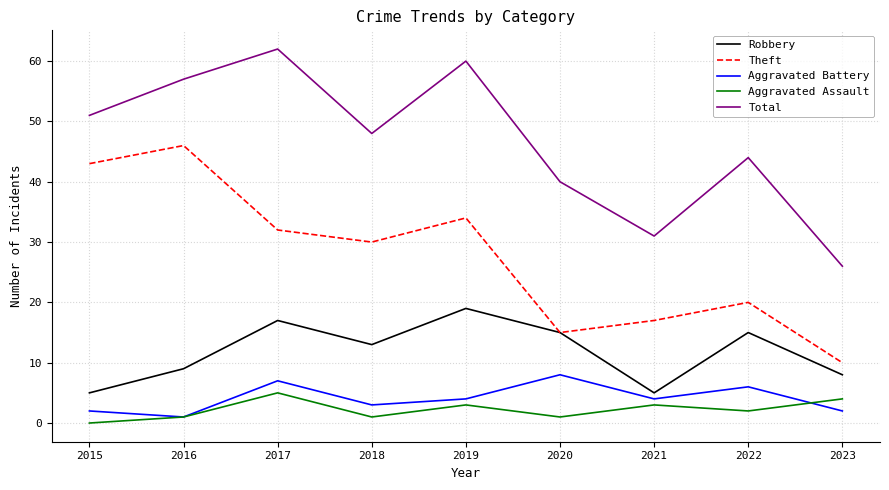

Reading right to left, list all the values displayed in this chart.

Robbery: 8	15	5	15	19	13	17	9	5
Theft: 10	20	17	15	34	30	32	46	43
Aggravated Battery: 2	6	4	8	4	3	7	1	2
Aggravated Assault: 4	2	3	1	3	1	5	1	0
Total: 26	44	31	40	60	48	62	57	51